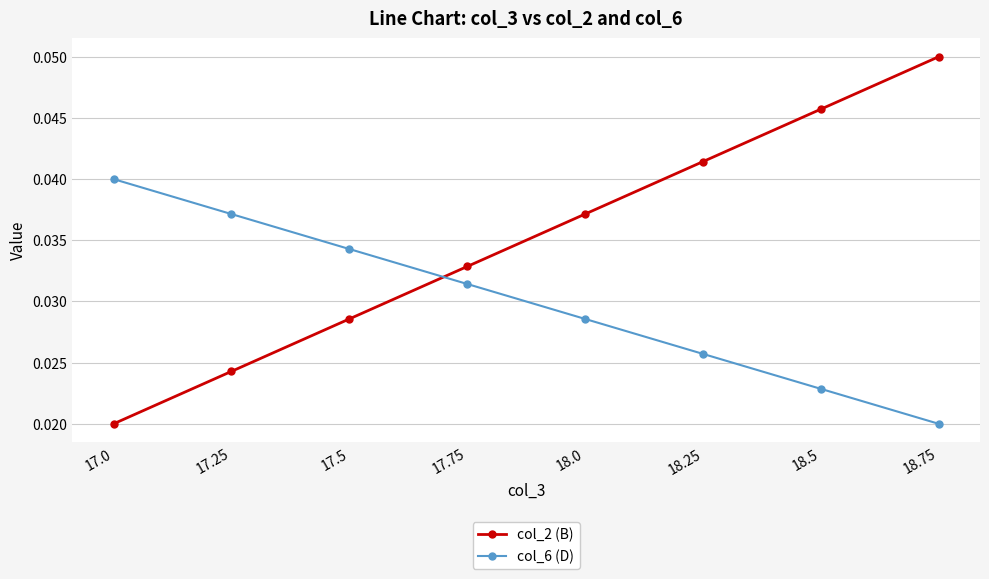

Is it true that col_2 (B) equals 0.1 at 18.5?

False